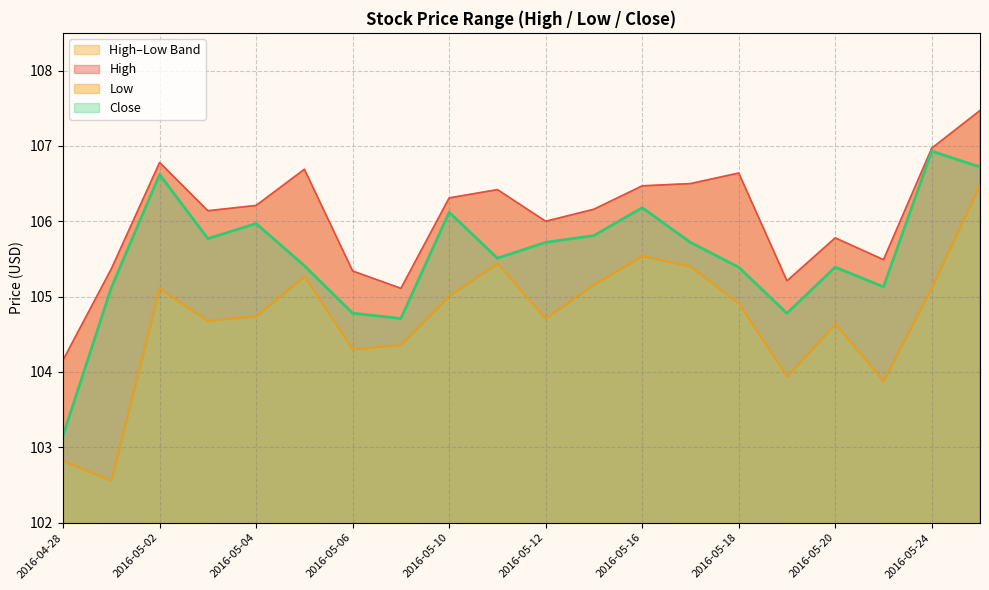

Between 2016-05-03 and 2016-05-17, which is larger?

2016-05-17